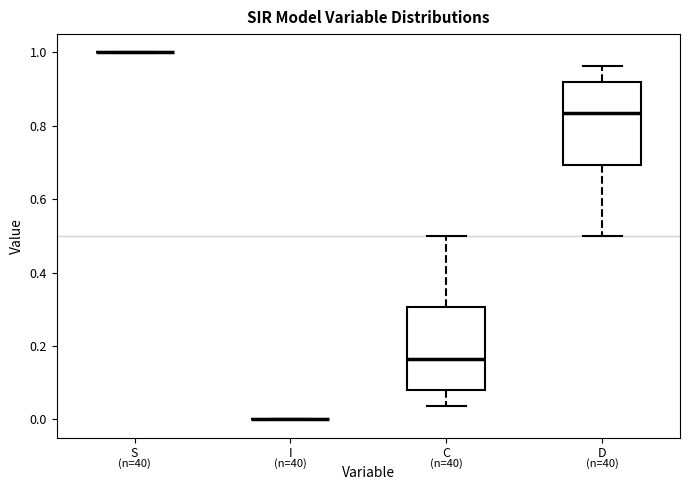

Reading left to right, read every box against the y-axis: the position of its median line, the range the box covers, and the ends of its whiskers. The values are not printed on the chart, so give them approximately, as read against the axis.

S: box collapsed to a line at 1.00, whiskers 1.00 to 1.00
I: box collapsed to a line at 0.00, whiskers 0.00 to 0.00
C: median 0.16, box 0.08 to 0.30, whiskers 0.04 to 0.50
D: median 0.84, box 0.70 to 0.92, whiskers 0.50 to 0.96